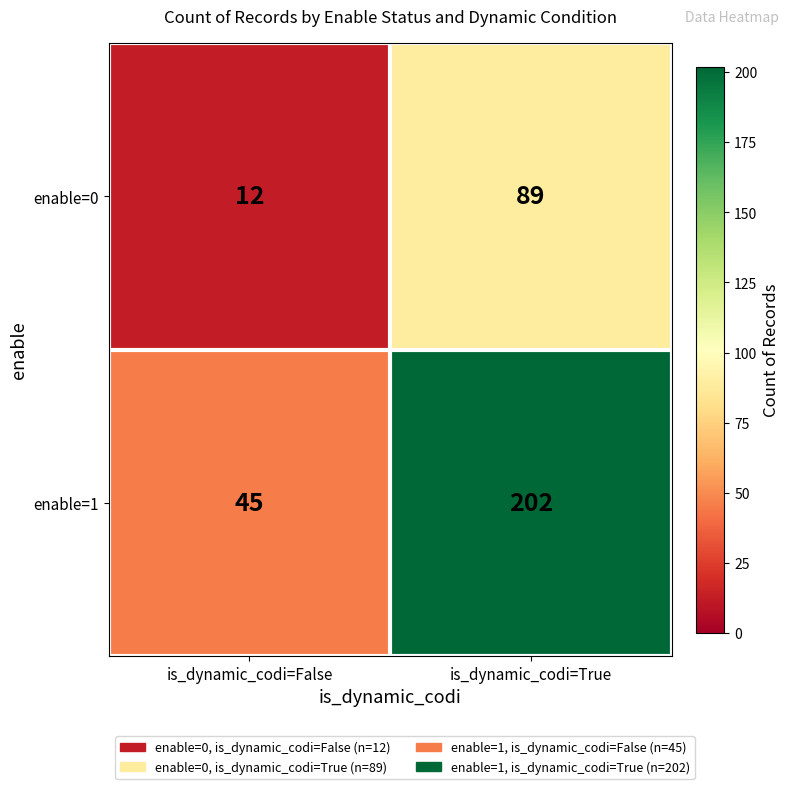

At which category is the sum across all series the highest?

is_dynamic_codi=True